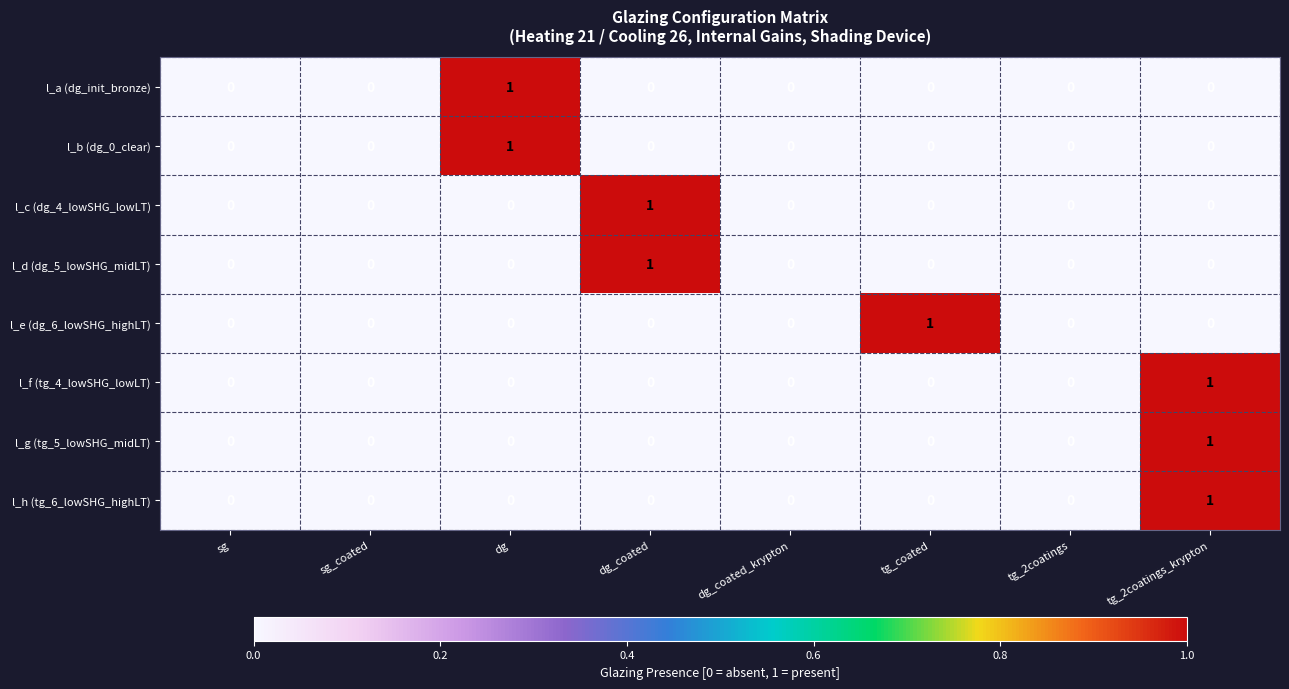

What is the maximum value shown in the chart?

1